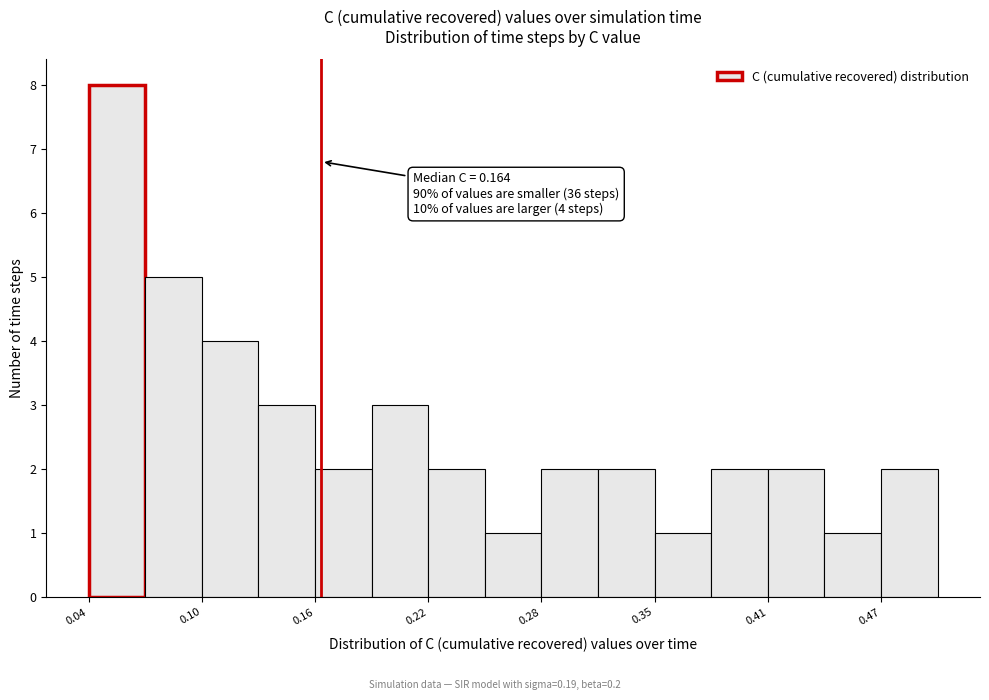

Around what value on the x-axis is the tallest bar? Give the approximate position of its centre, as read against the axis.

0.05